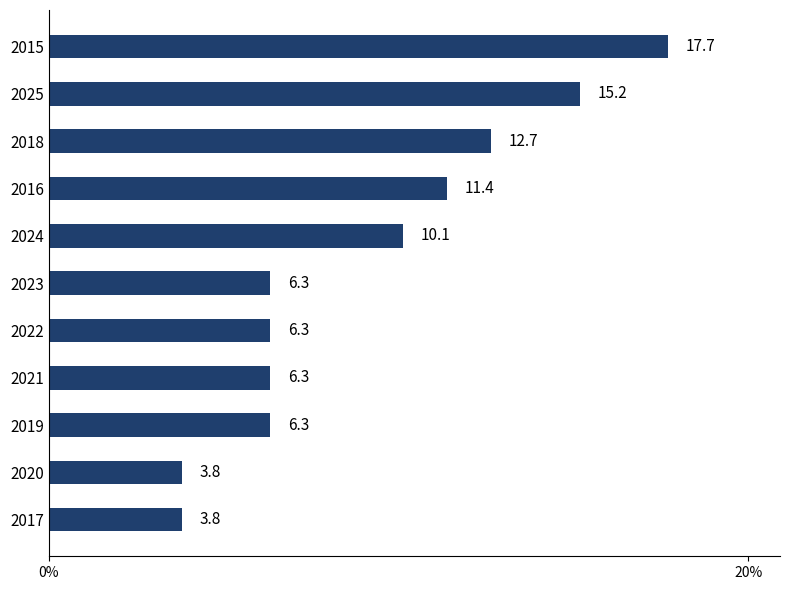

What is the smallest value displayed?

3.8